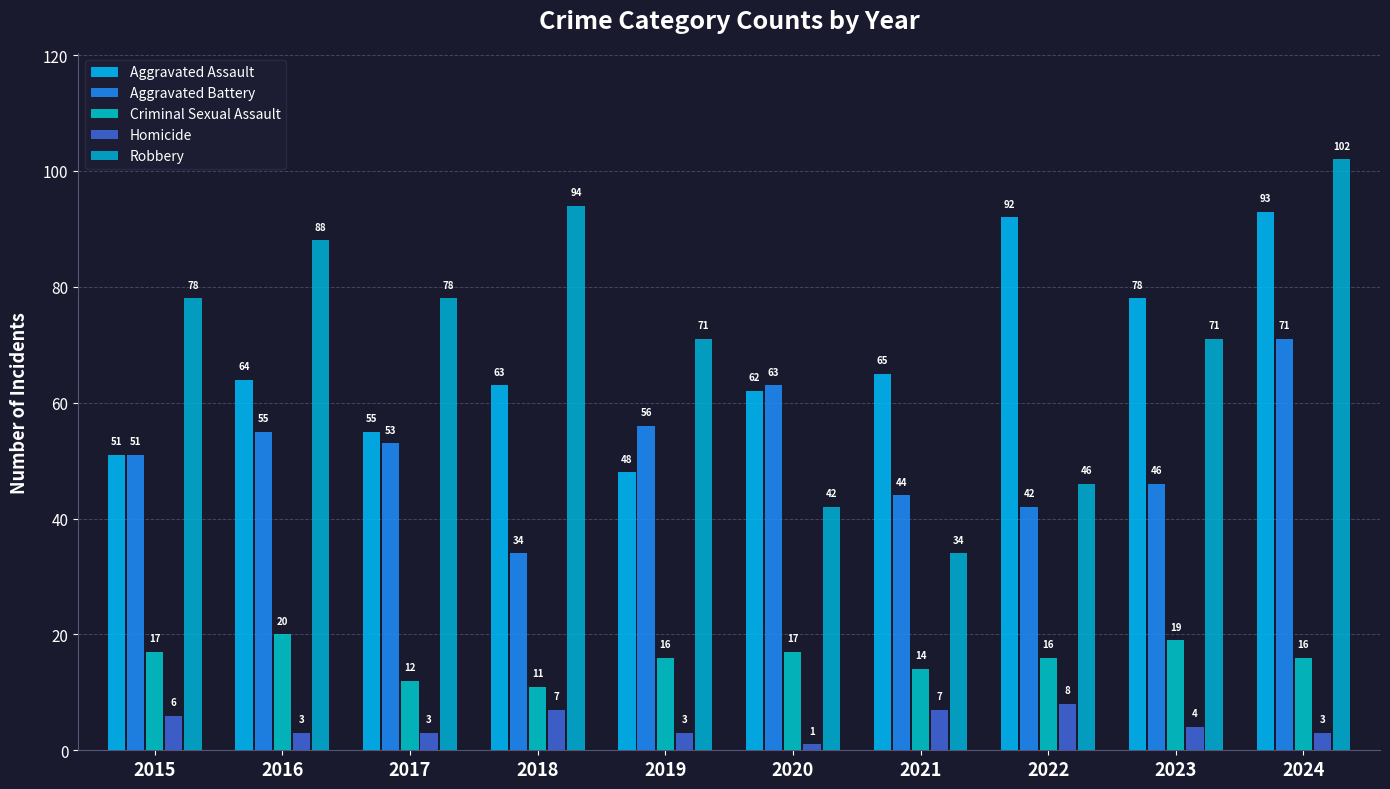

Reading left to right, transcribe all the data shown in this chart.

Aggravated Assault: 51	64	55	63	48	62	65	92	78	93
Aggravated Battery: 51	55	53	34	56	63	44	42	46	71
Criminal Sexual Assault: 17	20	12	11	16	17	14	16	19	16
Homicide: 6	3	3	7	3	1	7	8	4	3
Robbery: 78	88	78	94	71	42	34	46	71	102